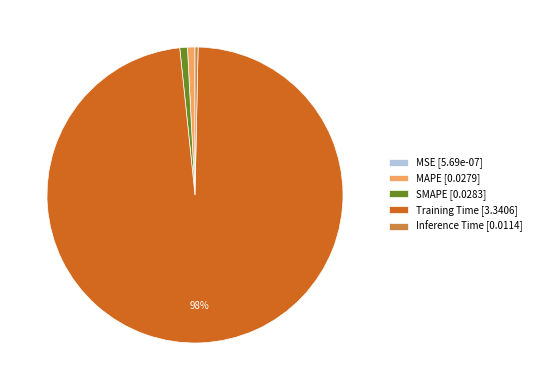

Combined, do MAPE [0.0279] and SMAPE [0.0283] account for over 50%?

No